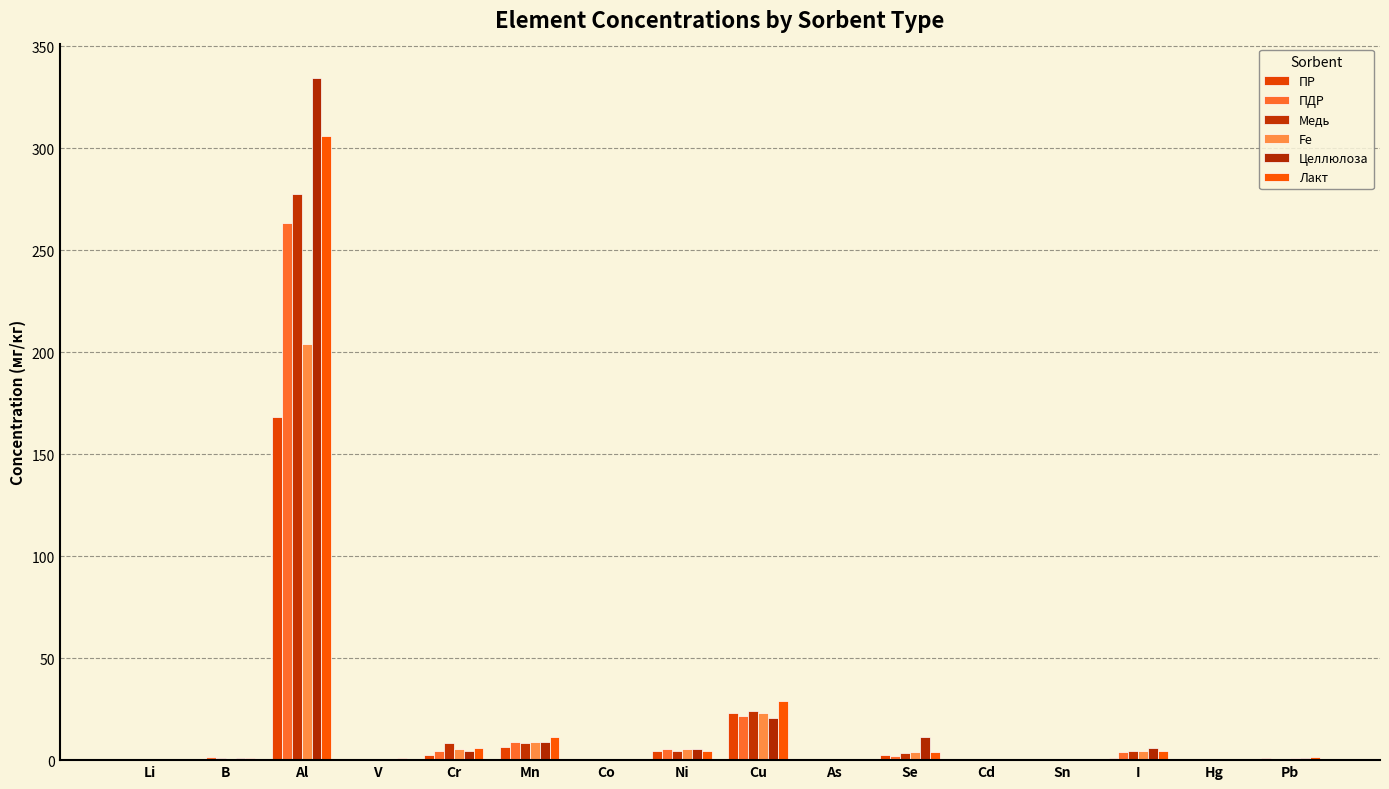

Rank the categories by ПДР value from highest to lowest.

Al, Cu, Mn, Ni, Cr, I, Se, B, V, Pb, Co, As, Cd, Sn, Li, Hg